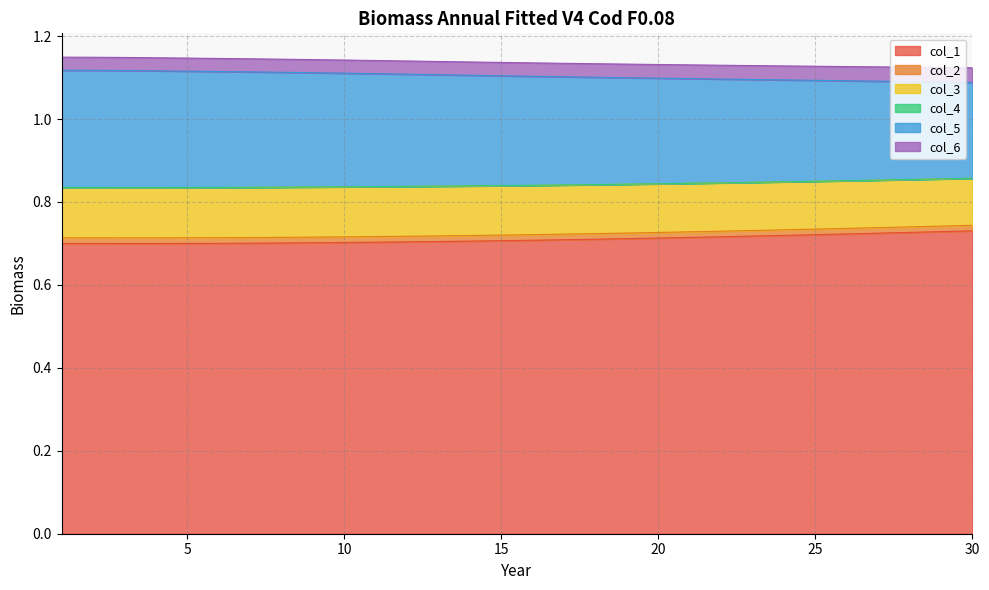

Does the chart display data point markers on the line(s)?

No